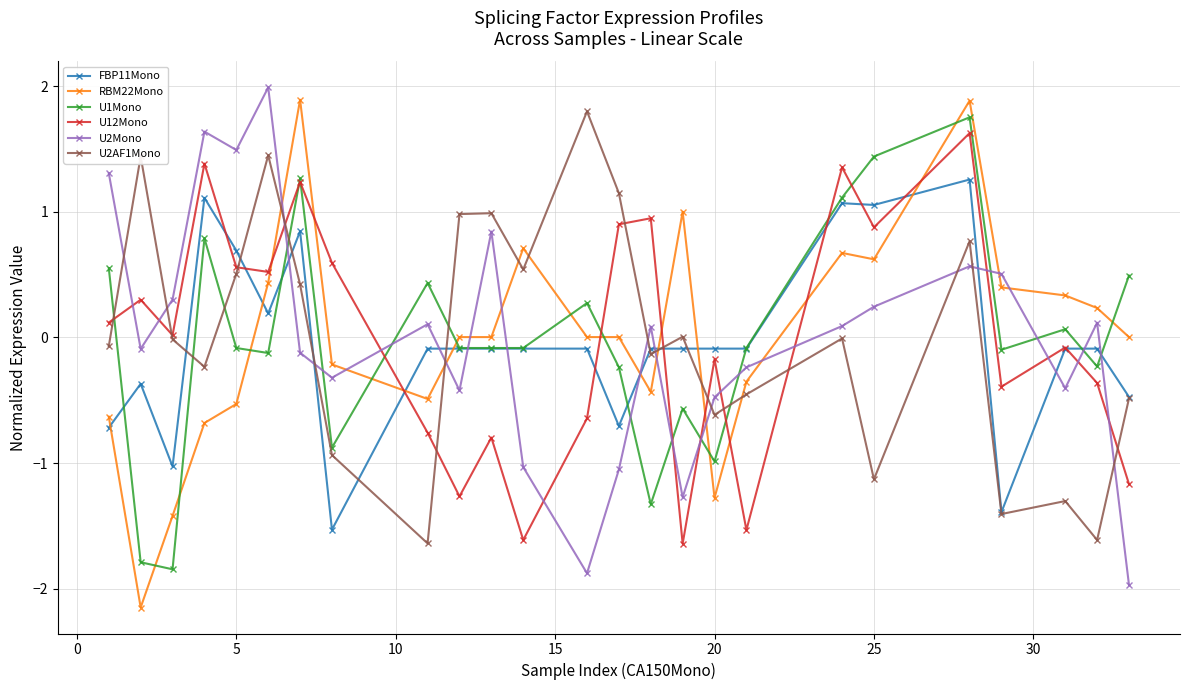

How many times do RBM22Mono and U12Mono cross each other?

9